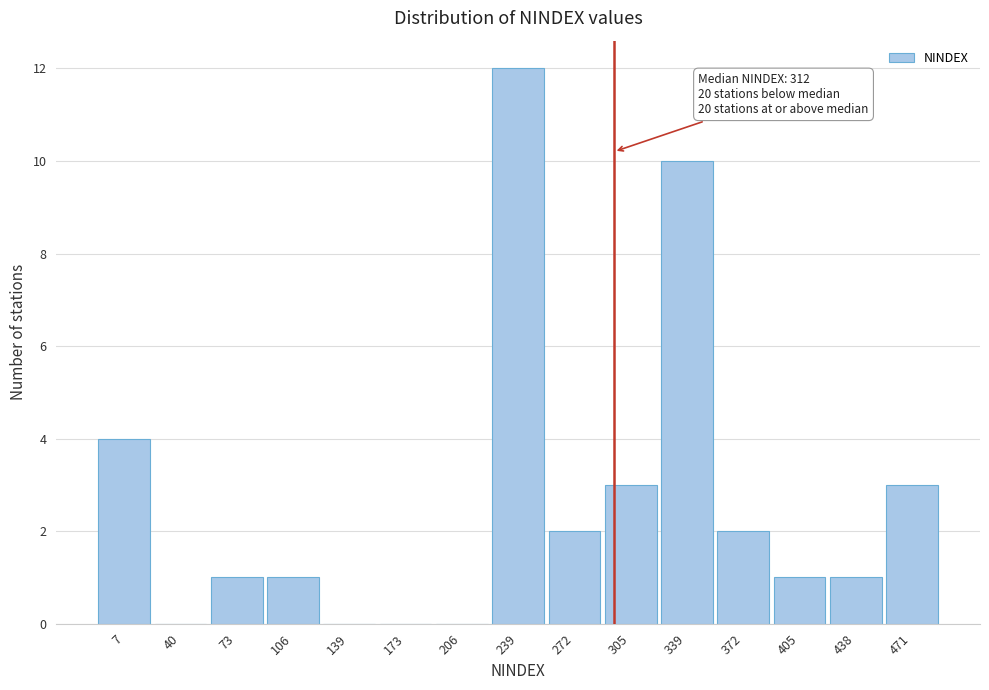

Reading left to right, list all the values displayed in this chart.

7=4	40=0	73=1	106=1	139=0	173=0	206=0	239=12	272=2	305=3	339=10	372=2	405=1	438=1	471=3